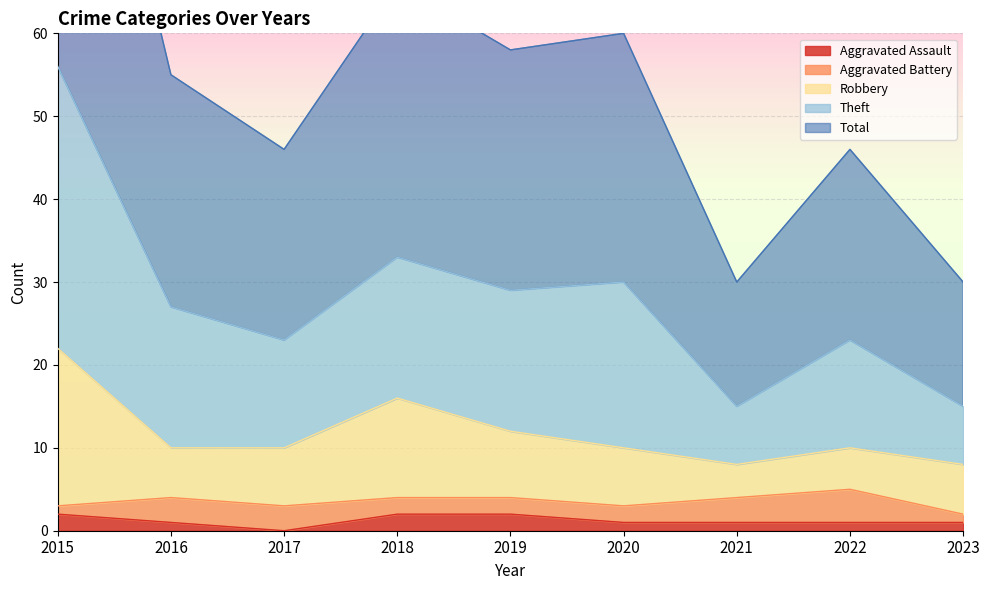

The value of Aggravated Assault at 2018 is 4. True or false?

False